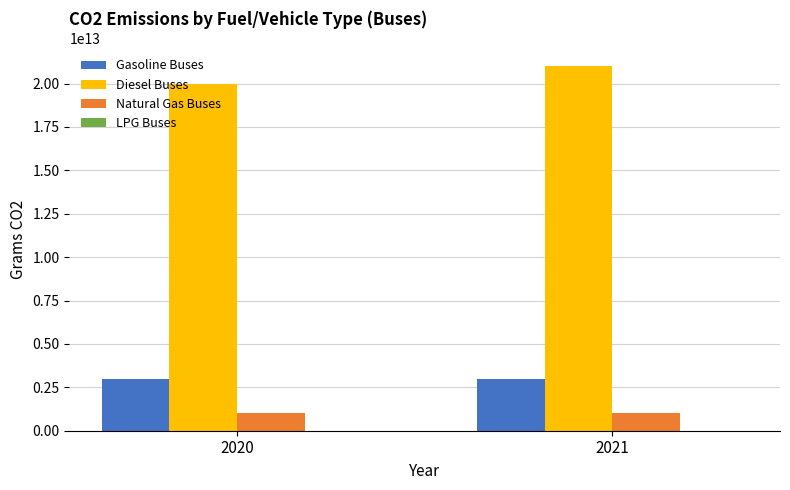

What is the difference between the maximum and minimum values in the Diesel Buses series?

1000000000000